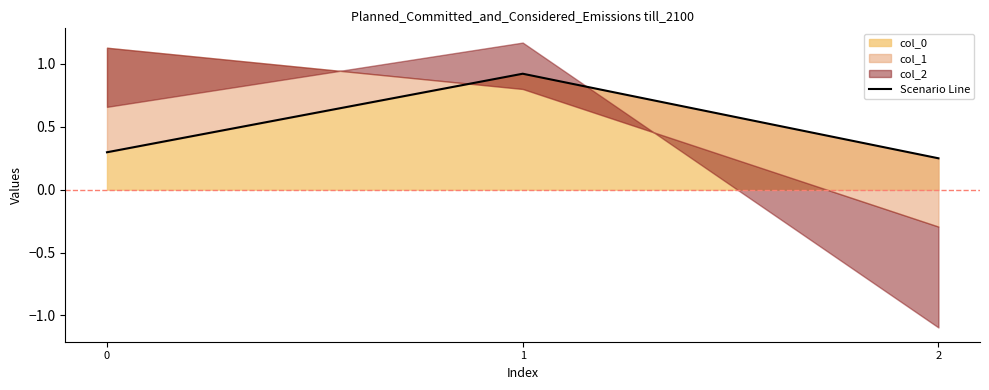

Read the value at 0.

0.3